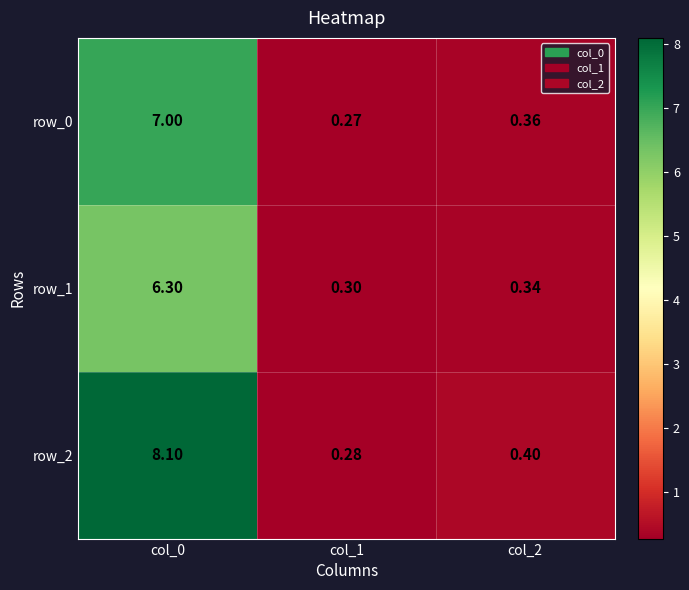

How many data points does each series have?

3